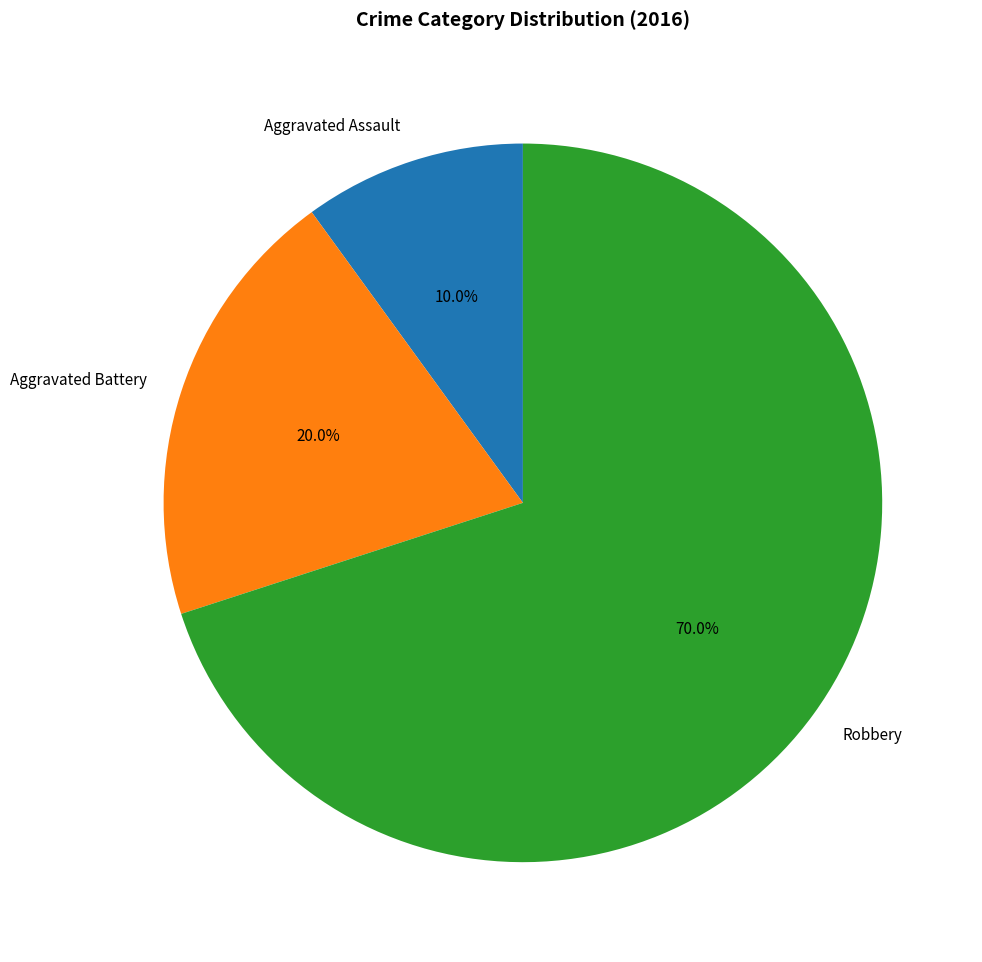

What percentage is the Aggravated Battery slice, to the nearest percent?

20%